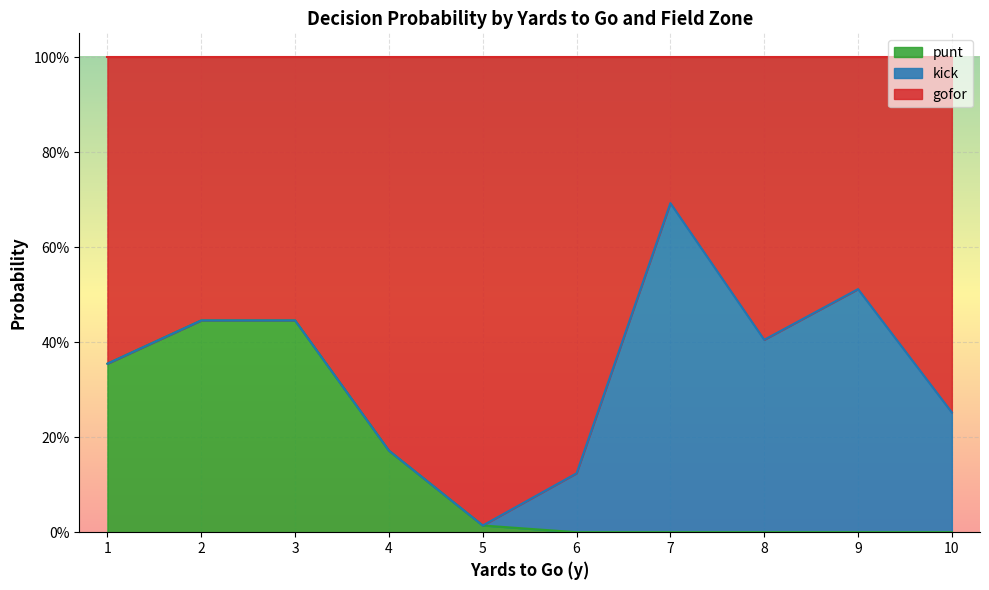

What is the average value of the gofor series?

0.7